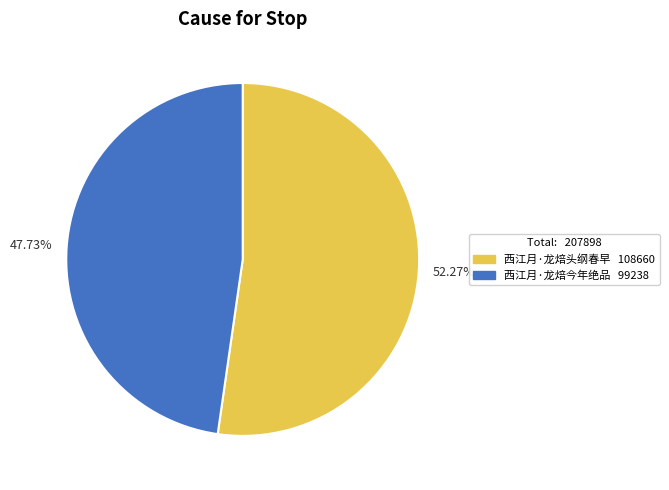

Is the sum of 47.73% and 52.27% greater than half?

Yes